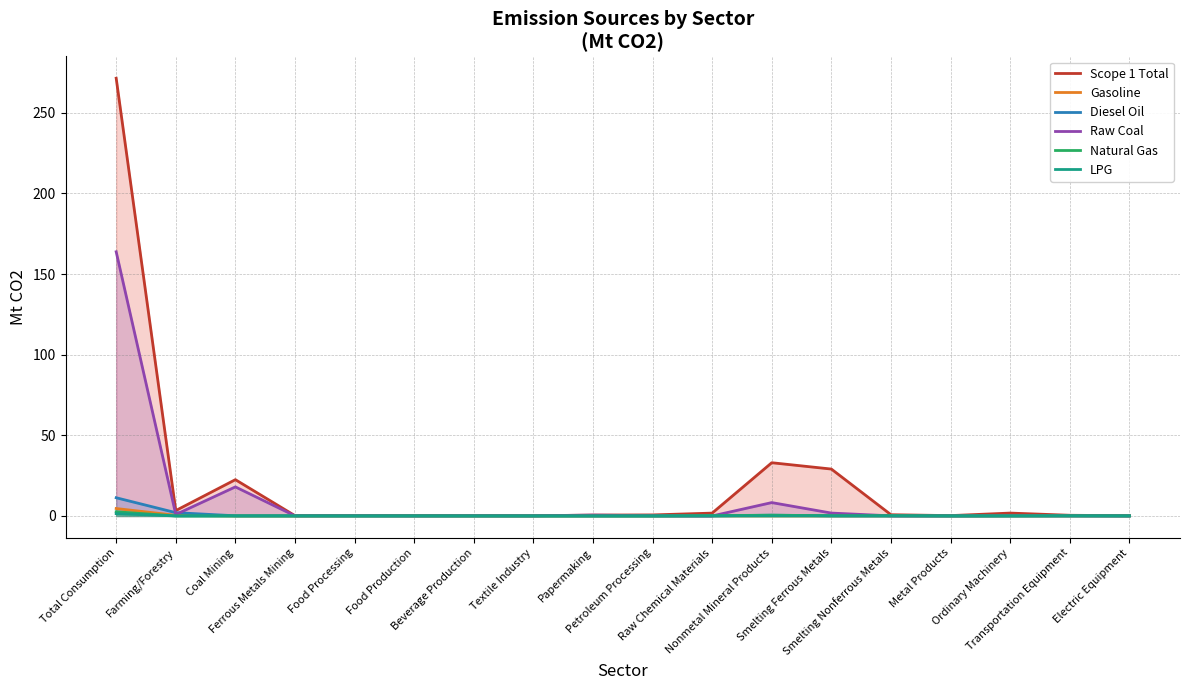

What are all the series names shown in the legend?

Scope 1 Total, Gasoline, Diesel Oil, Raw Coal, Natural Gas, LPG